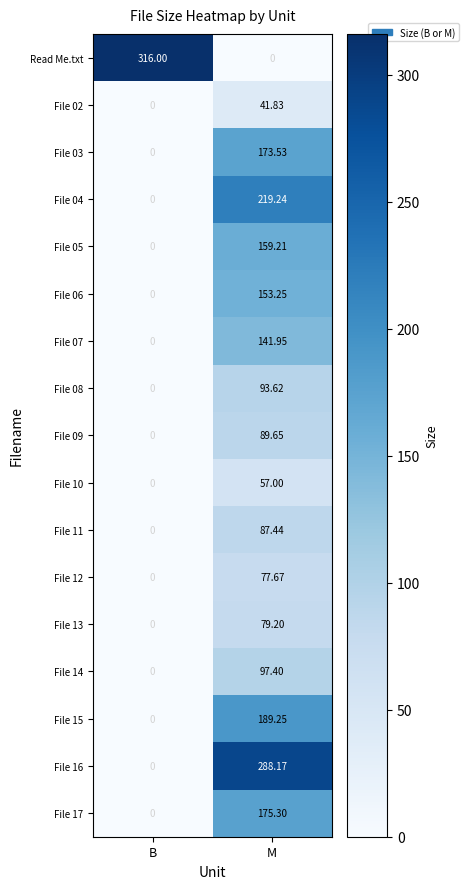

Rank the categories by File 16 value from highest to lowest.

M, B